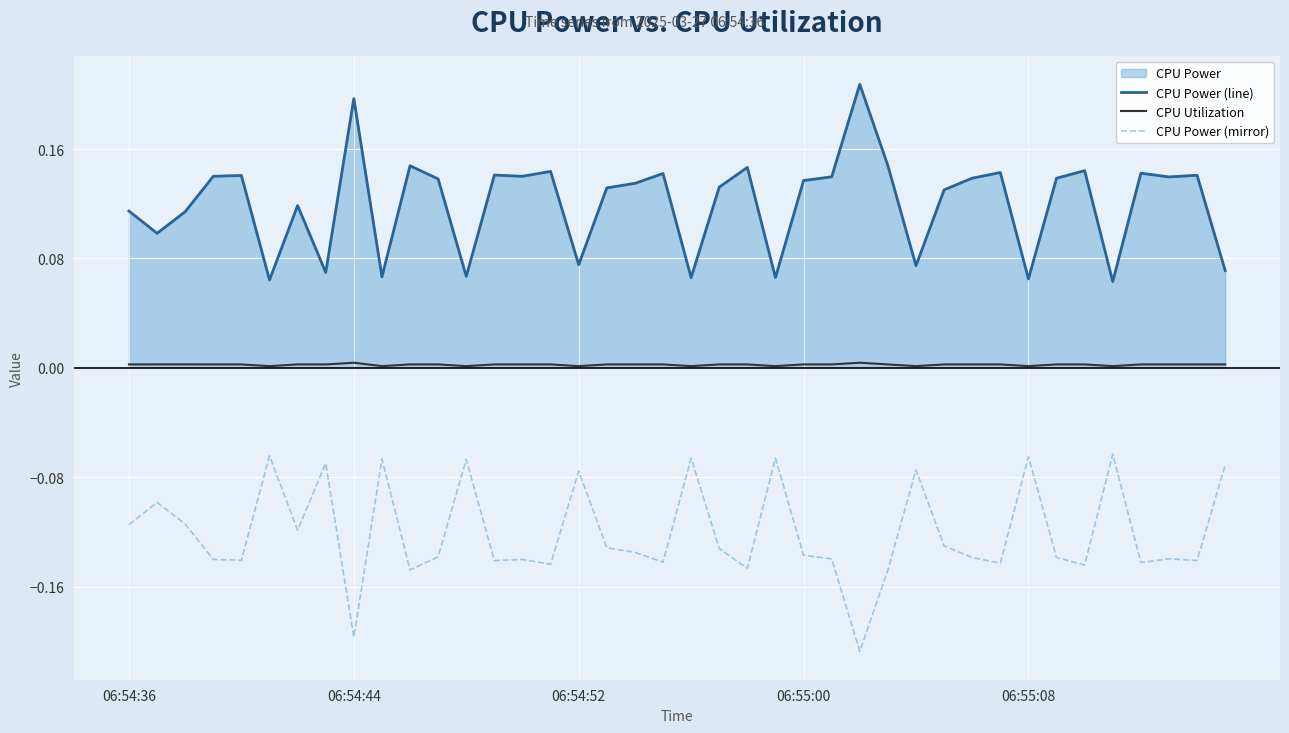

List the series in order of their peak value, lowest first.

CPU Power (mirror), CPU Utilization, CPU Power (line)